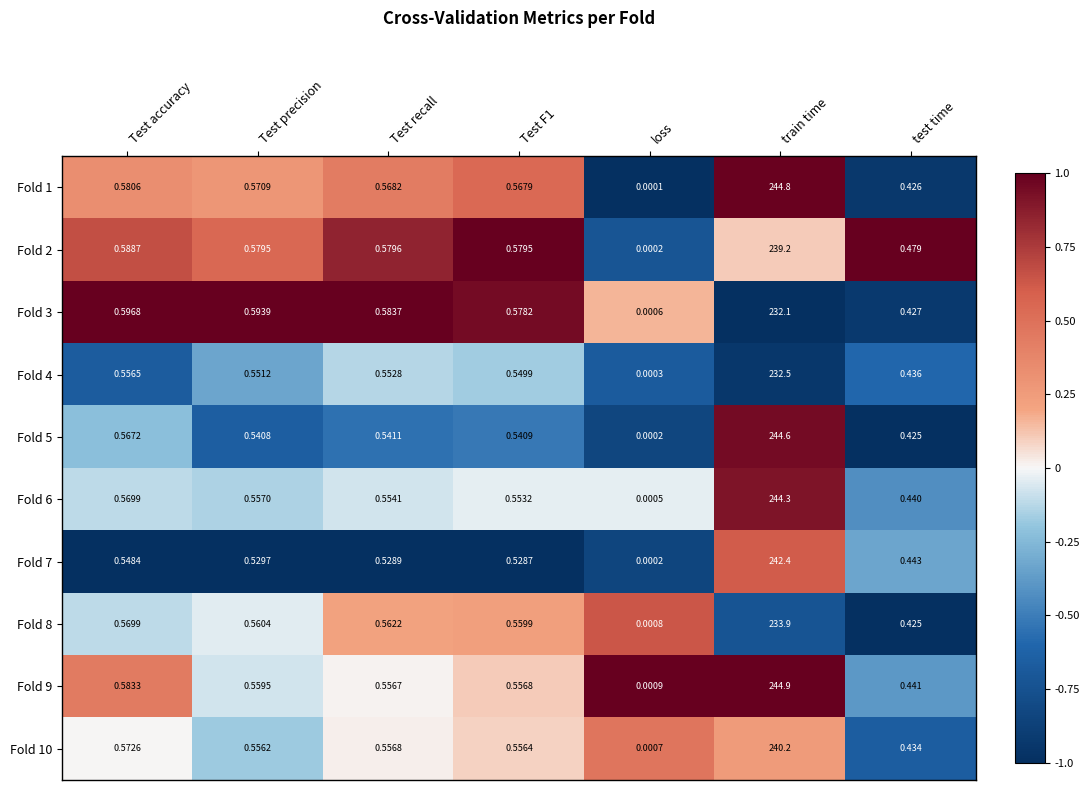

At which category does the chart reach its peak across all series?

train time